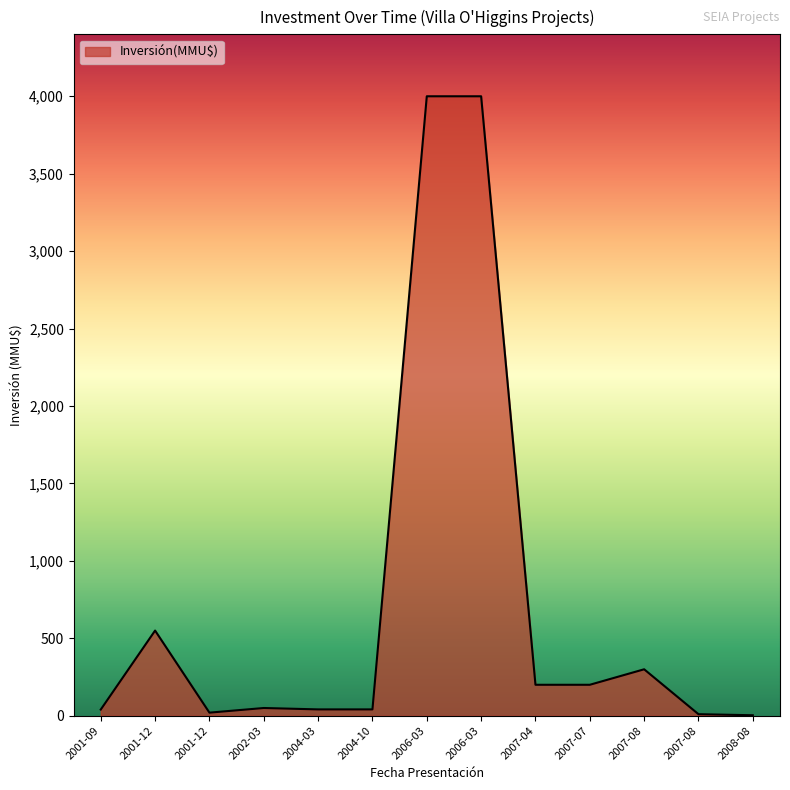

At which category does the data reach its first local valley?

2001-12